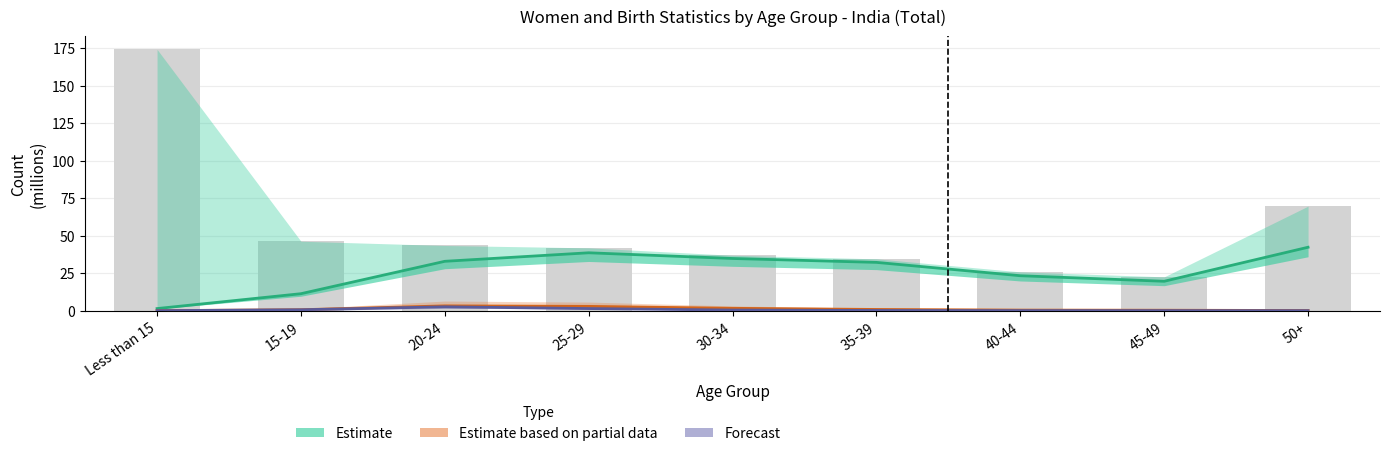

Which has a higher value, 50+ or 15-19?

50+